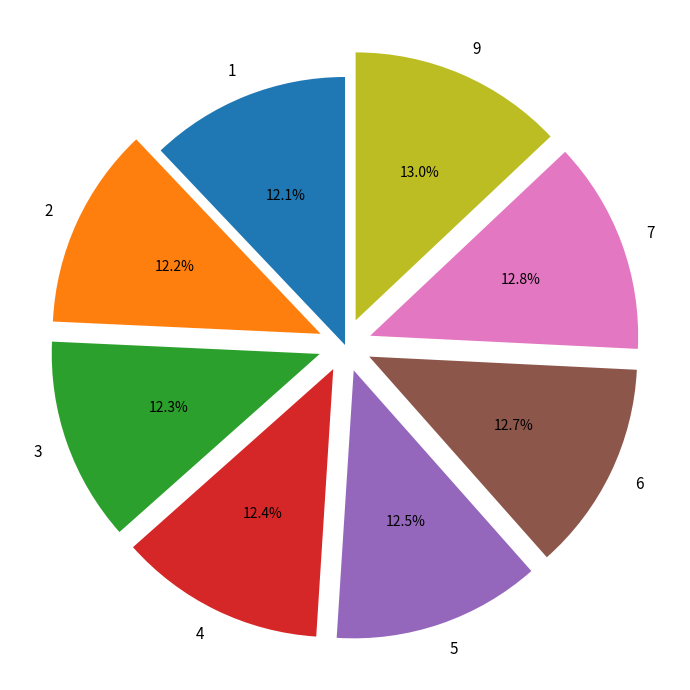

To the nearest percent, what is the combined percentage of 5 and 2?

25%